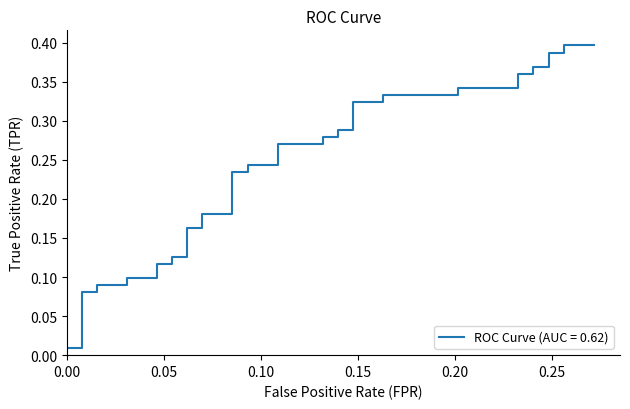

Does the chart display data point markers on the line(s)?

No